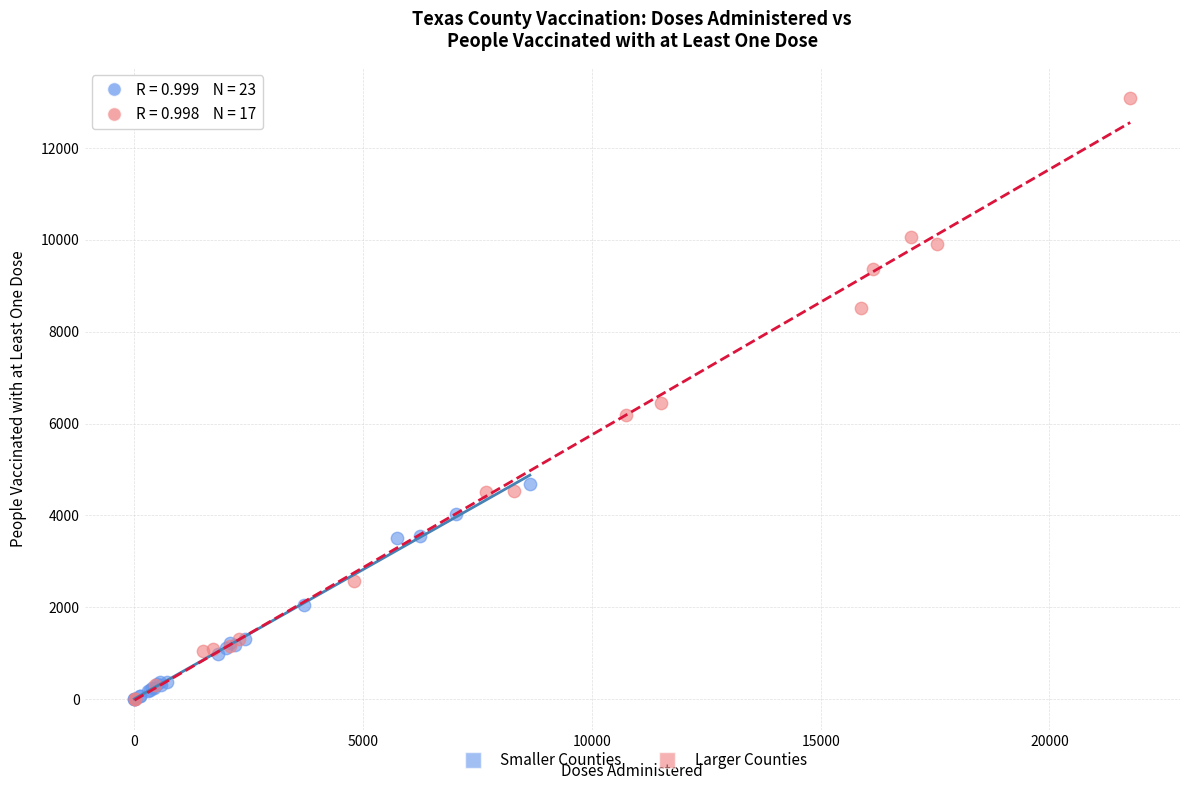

Which series has the largest Y range (max minus min)?

Larger Counties